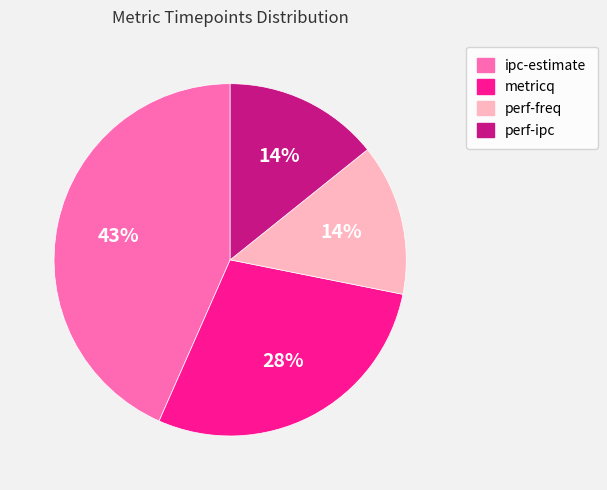

How many segments does this pie chart have?

4